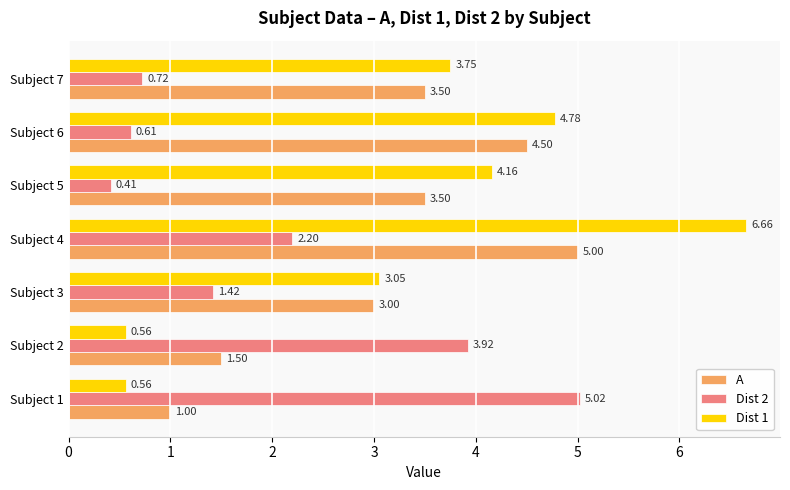

What is the spread (max minus min) of values at Subject 2?

3.4